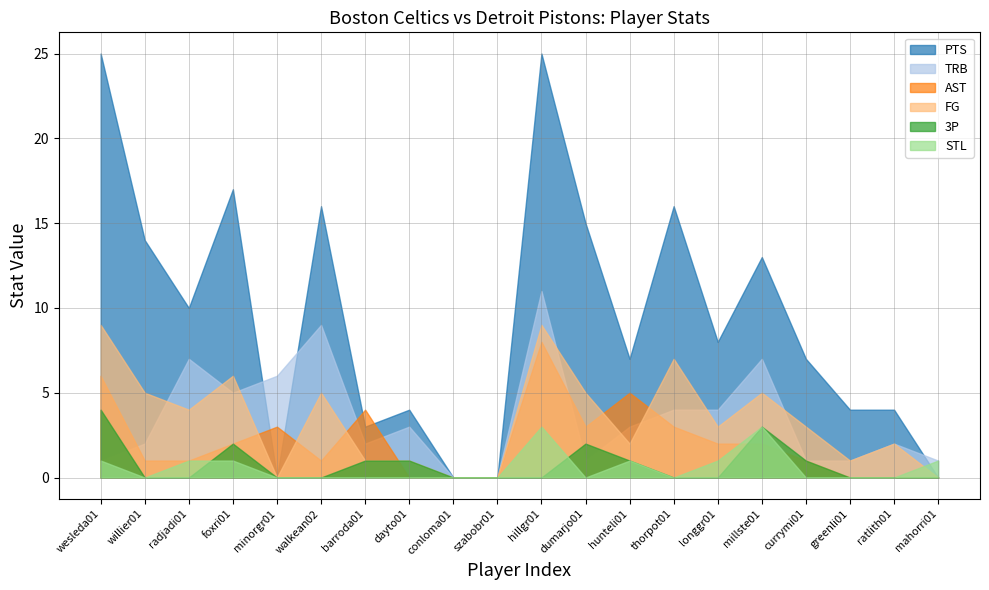

Does the chart display data point markers on the line(s)?

No